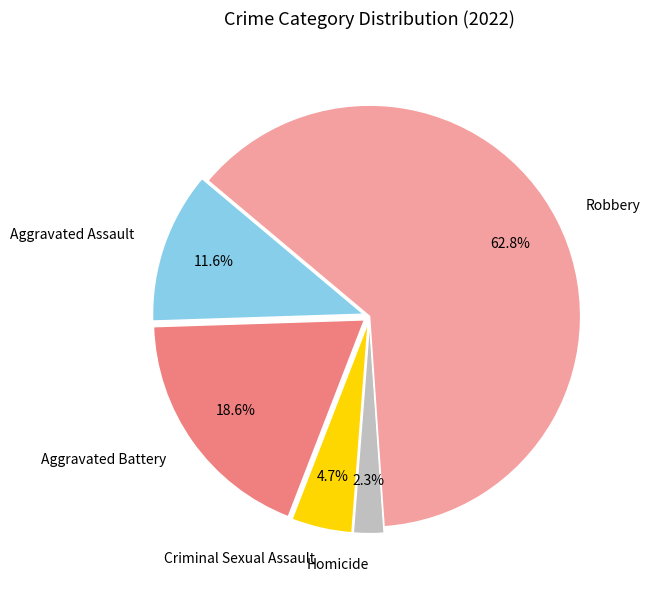

To the nearest percent, what is the difference between the Aggravated Battery and Aggravated Assault slice percentages?

7%